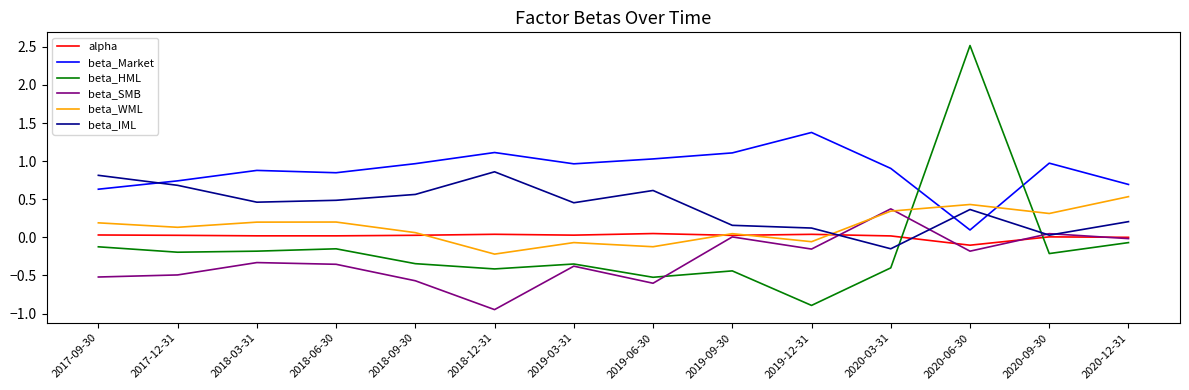

Where do beta_SMB and beta_WML first cross each other?

2019-12-31 and 2020-03-31